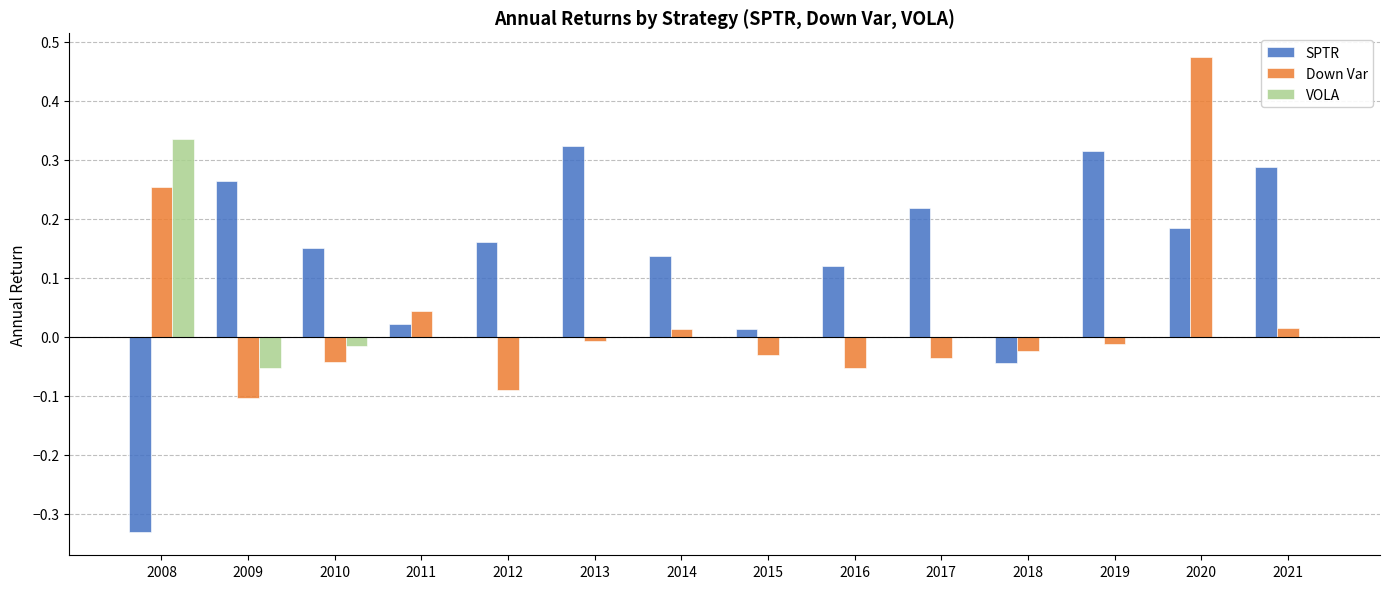

Which label corresponds to the largest value in the chart?

2020